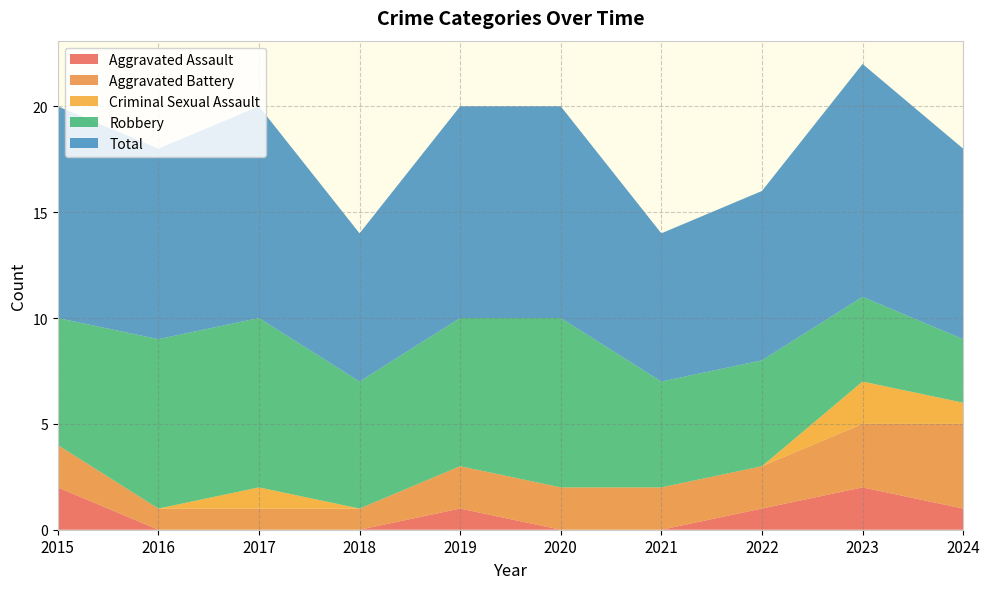

Reading left to right, what are all the values shown in this chart?

Aggravated Assault: 2015=2	2016=0	2017=0	2018=0	2019=1	2020=0	2021=0	2022=1	2023=2	2024=1
Aggravated Battery: 2015=2	2016=1	2017=1	2018=1	2019=2	2020=2	2021=2	2022=2	2023=3	2024=4
Criminal Sexual Assault: 2015=0	2016=0	2017=1	2018=0	2019=0	2020=0	2021=0	2022=0	2023=2	2024=1
Robbery: 2015=6	2016=8	2017=8	2018=6	2019=7	2020=8	2021=5	2022=5	2023=4	2024=3
Total: 2015=10	2016=9	2017=10	2018=7	2019=10	2020=10	2021=7	2022=8	2023=11	2024=9